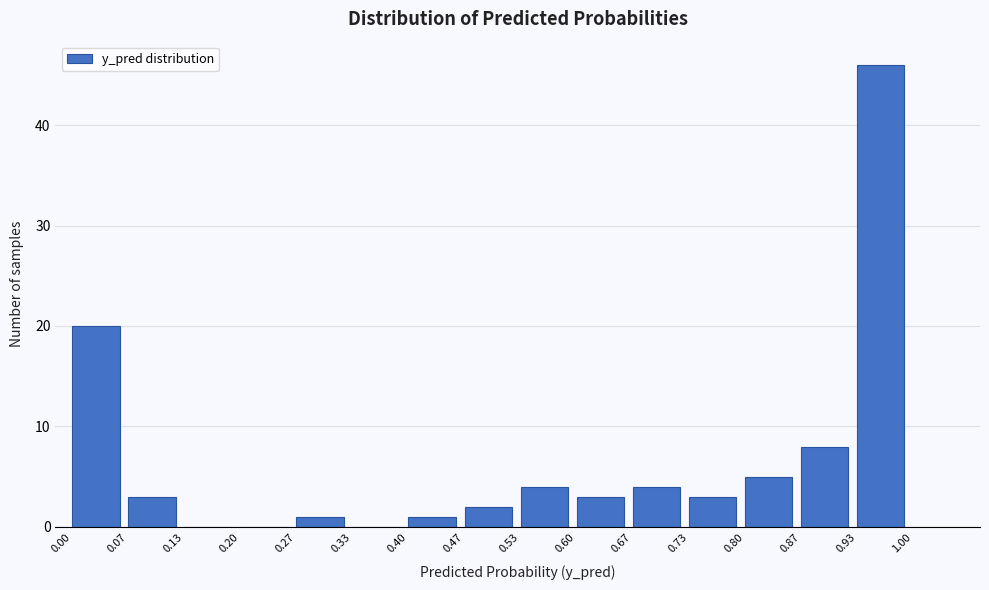

Which range on the x-axis has the tallest bar?

0.93 to 1.00